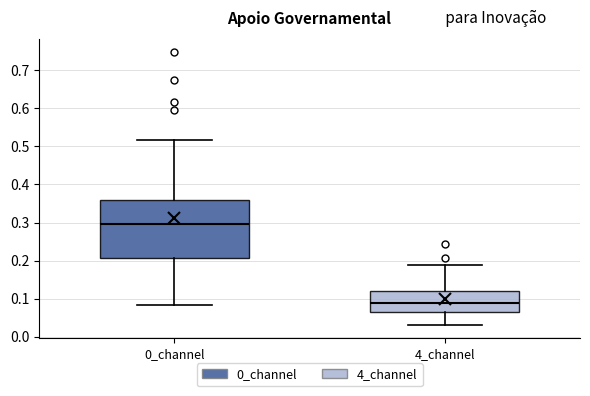

Reading left to right, read every box against the y-axis: the position of its median line, the range the box covers, and the ends of its whiskers. The values are not printed on the chart, so give them approximately, as read against the axis.

0_channel: median 0.30, box 0.21 to 0.36, whiskers 0.08 to 0.52
4_channel: median 0.09, box 0.06 to 0.12, whiskers 0.03 to 0.19